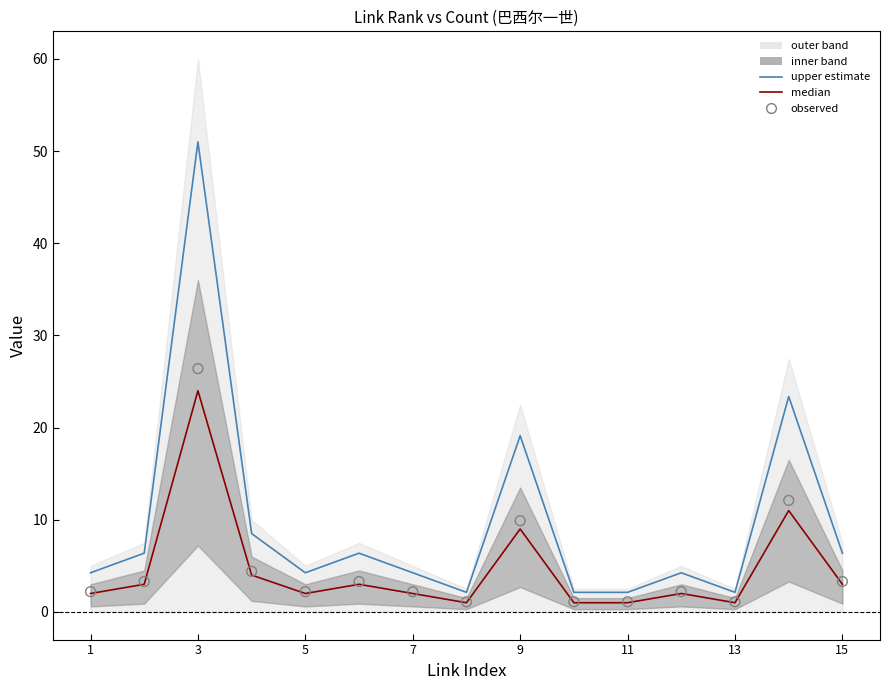

Is the value of upper estimate at 7 greater than the value of observed at 3?

No